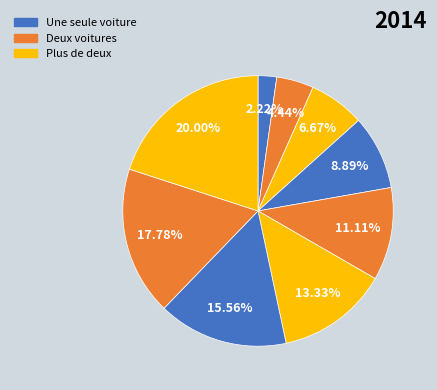

How many slices are in this pie chart?

9